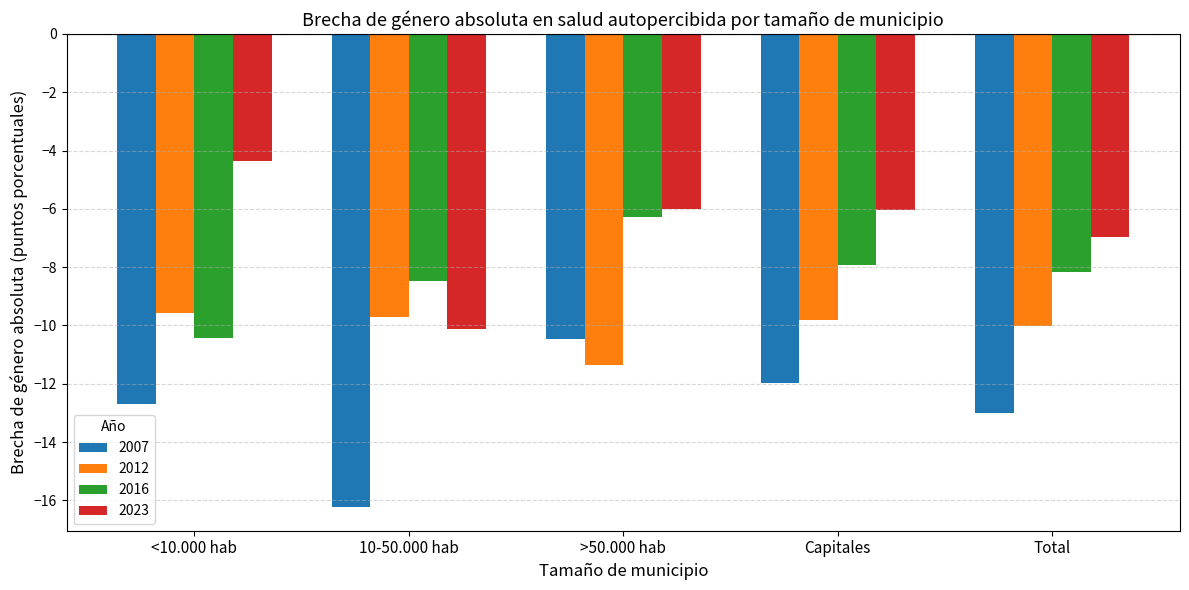

What are all the series names shown in the legend?

2007, 2012, 2016, 2023